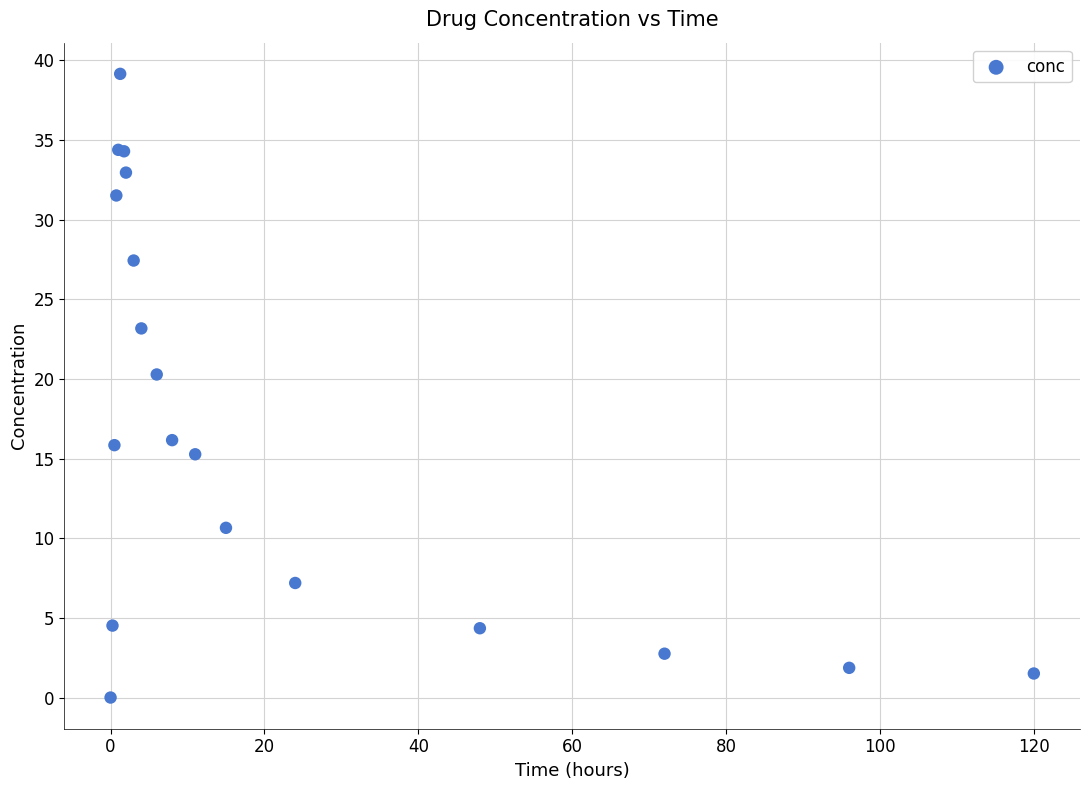

What Y value in the scatter plot is closest to 19?

20.3